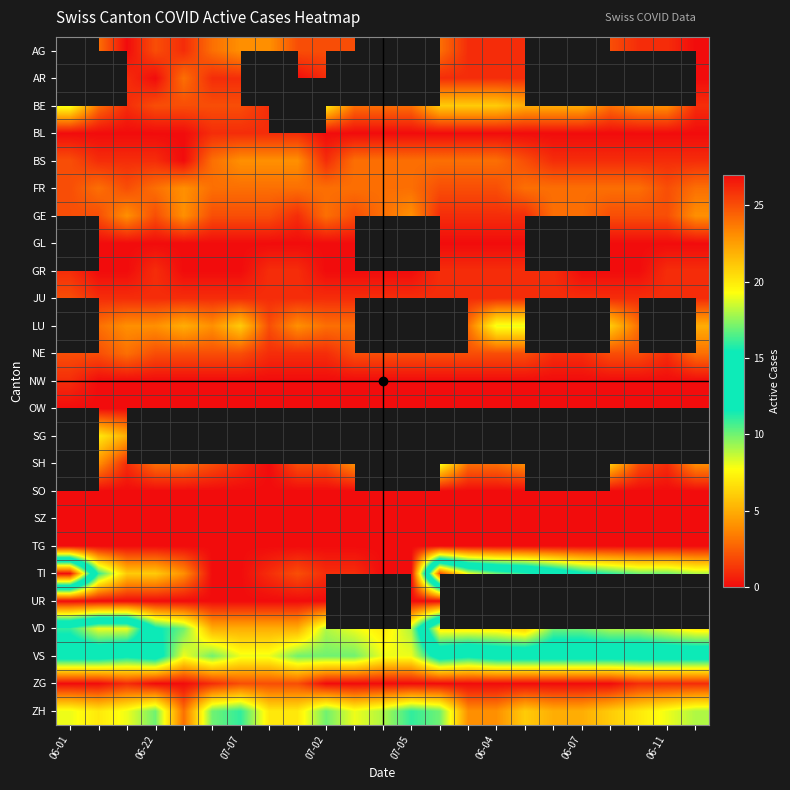

Count the number of data series in this chart.

25